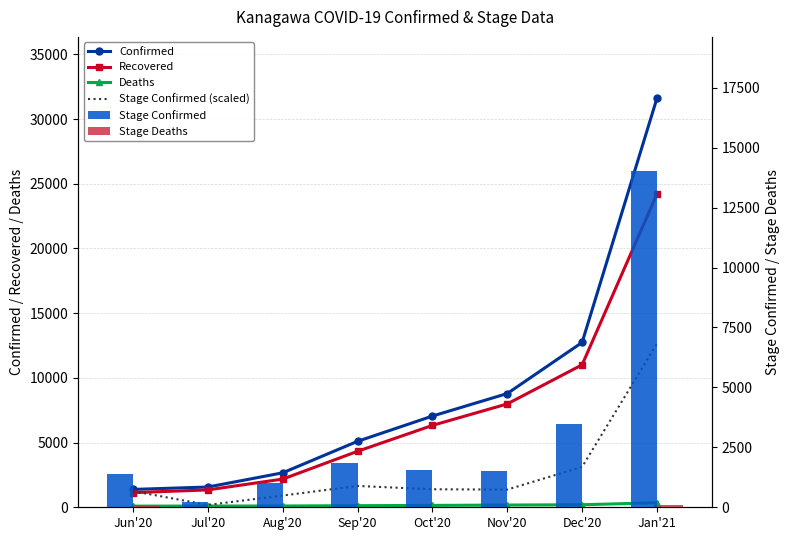

List the labels in order of Deaths value, smallest first.

Jun'20, Jul'20, Aug'20, Sep'20, Oct'20, Nov'20, Dec'20, Jan'21